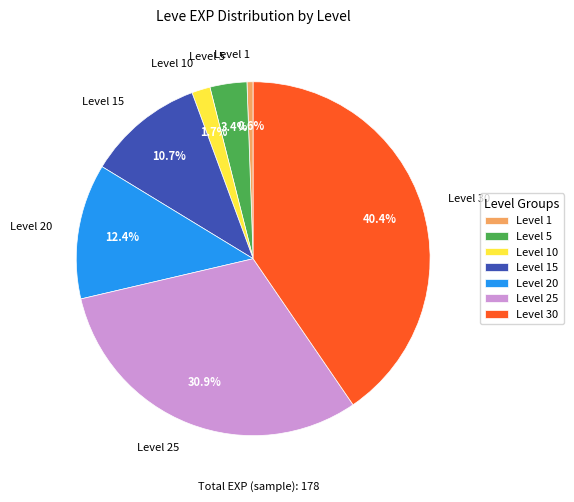

Is it true that Level 20 is 12% of the pie?

True